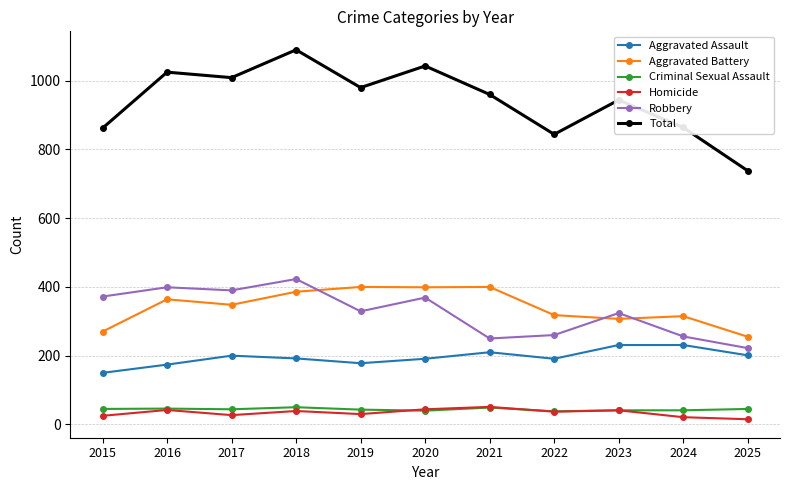

What is the approximate value of Aggravated Assault at 2017?

200